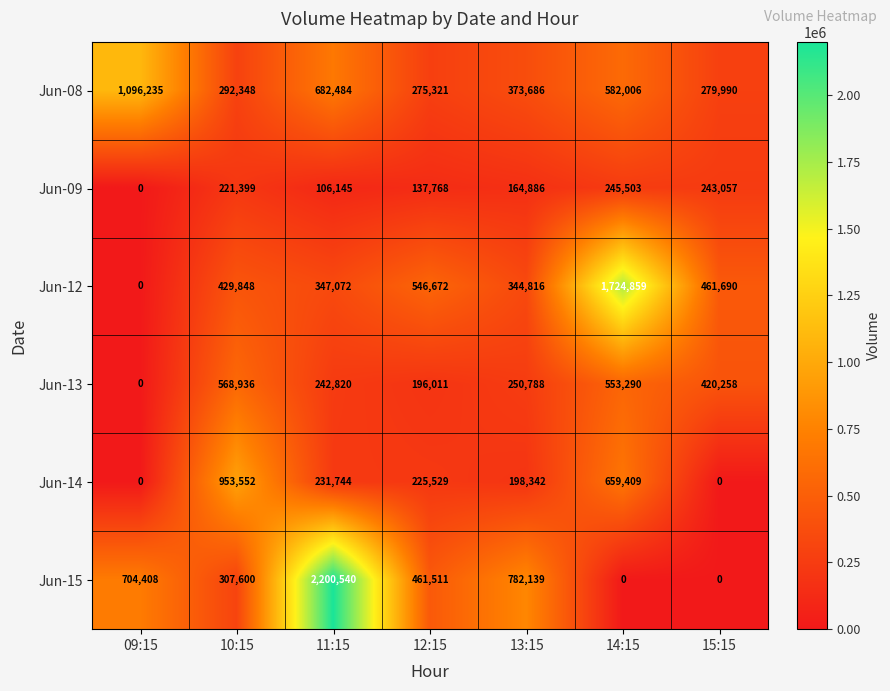

Where does the Jun-08 series first go above 373686?

09:15